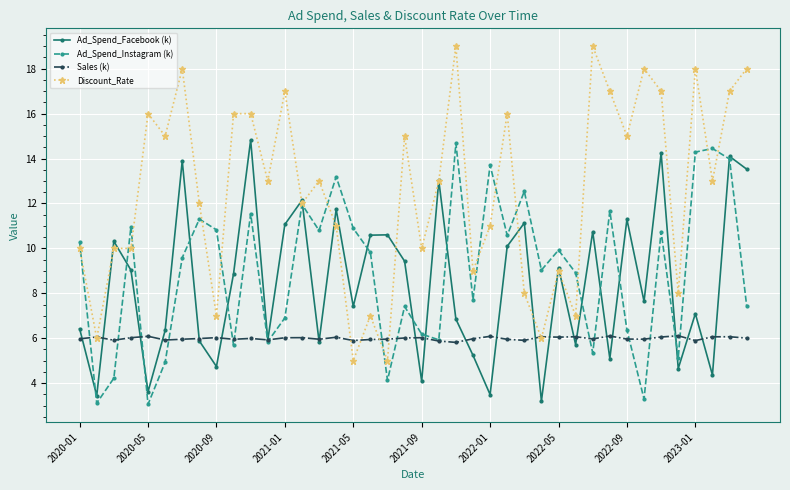

True or false: Ad_Spend_Instagram (k) has more than 2 points higher than both neighbors.

True